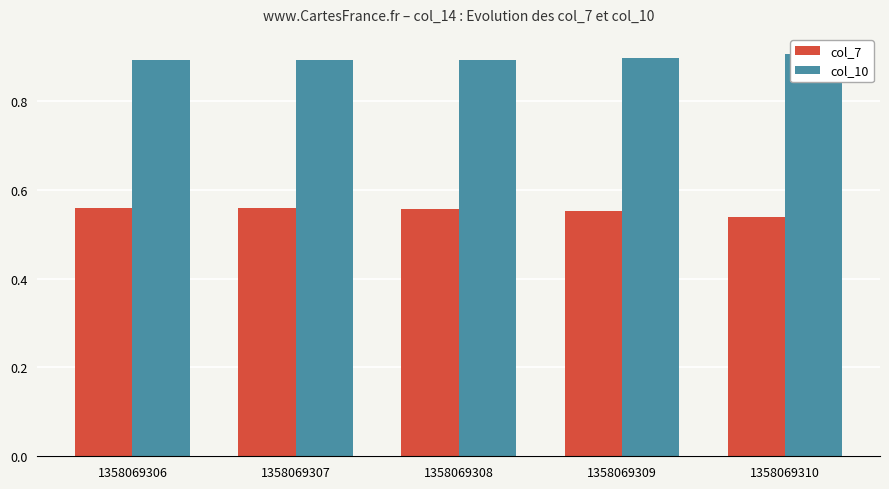

Rank the series by their maximum value, from lowest to highest.

col_7, col_10